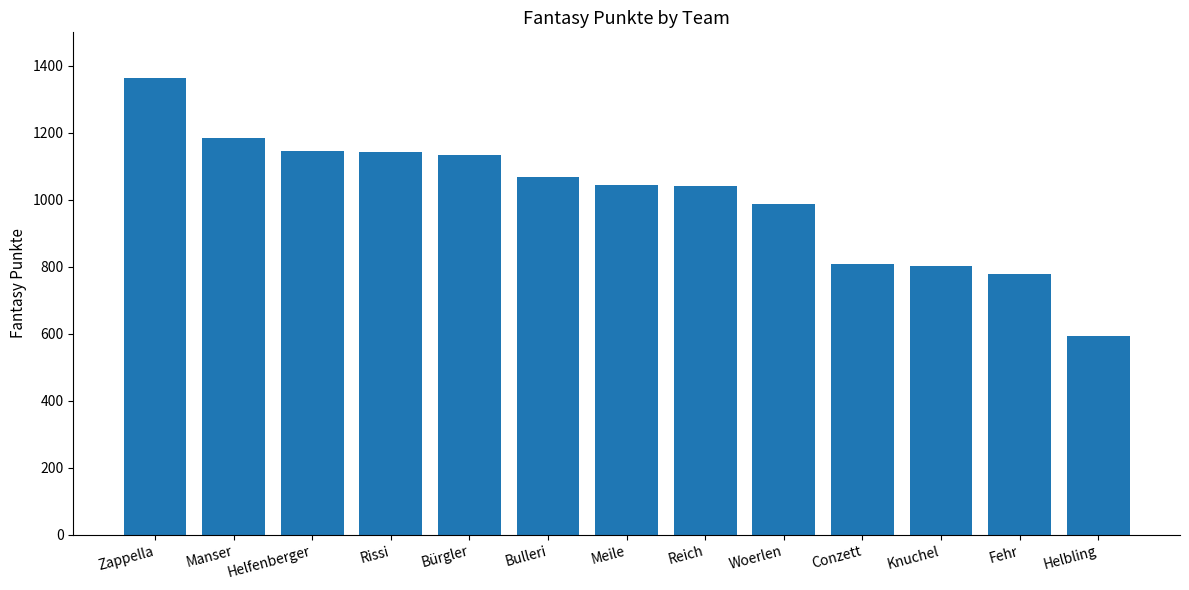

At which category does the chart reach its minimum across all series?

Helbling